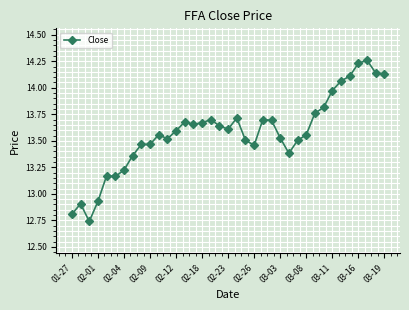

What is the difference between the maximum and minimum values?

1.5